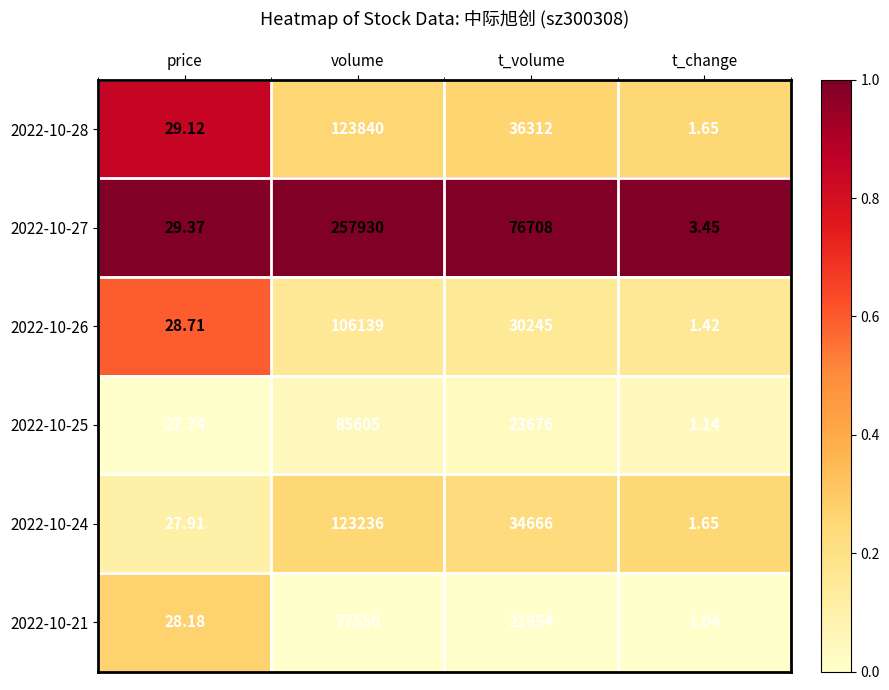

At which category is the sum across all series the highest?

volume